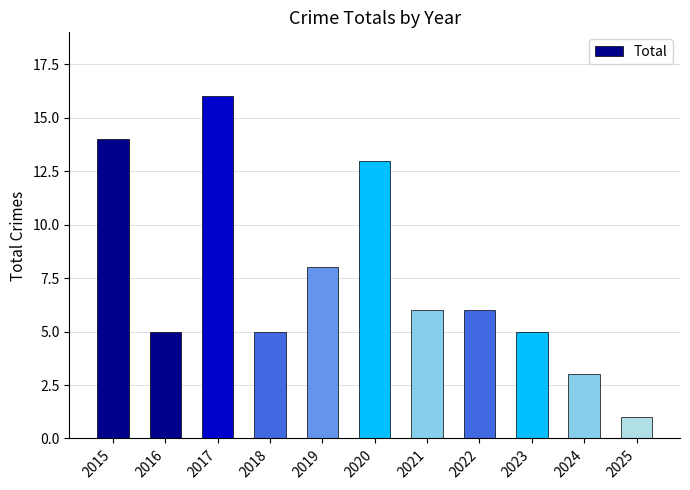

How many bars are there in total?

11